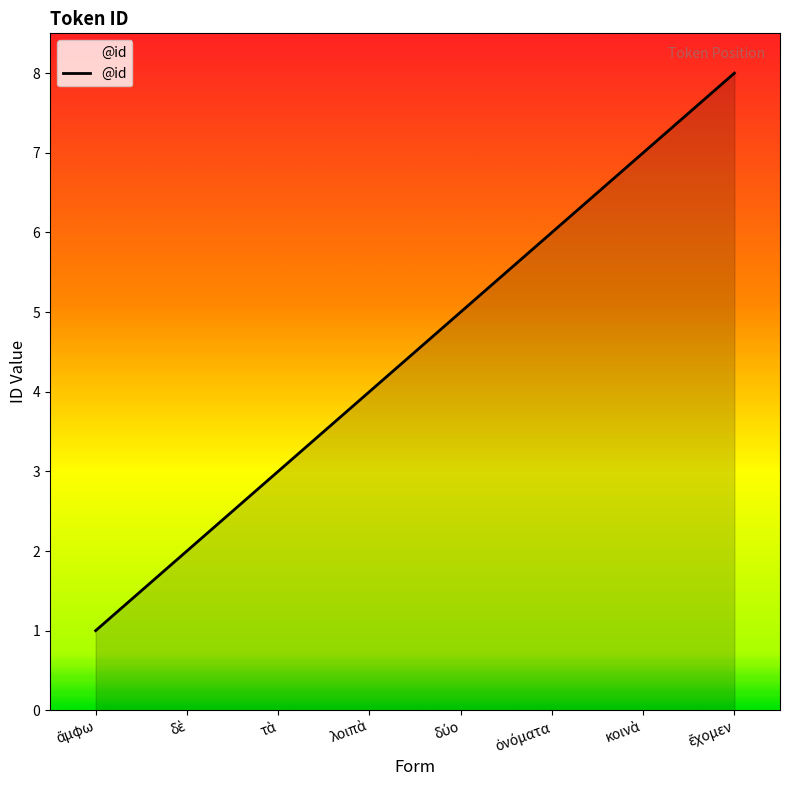

What is the maximum value shown in the chart?

8